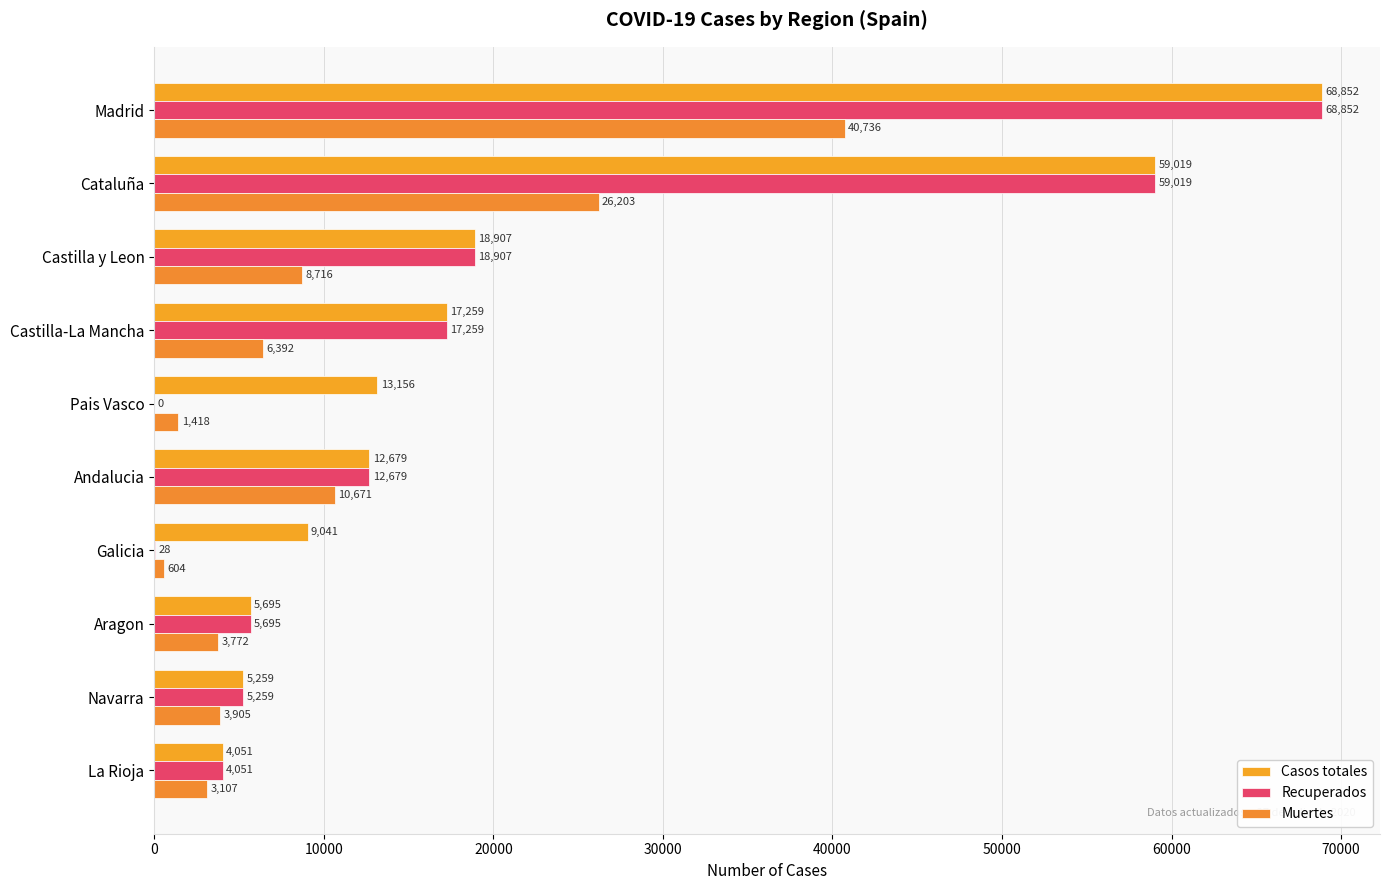

What is the value of the Muertes bar at the 5th from the left?

1418